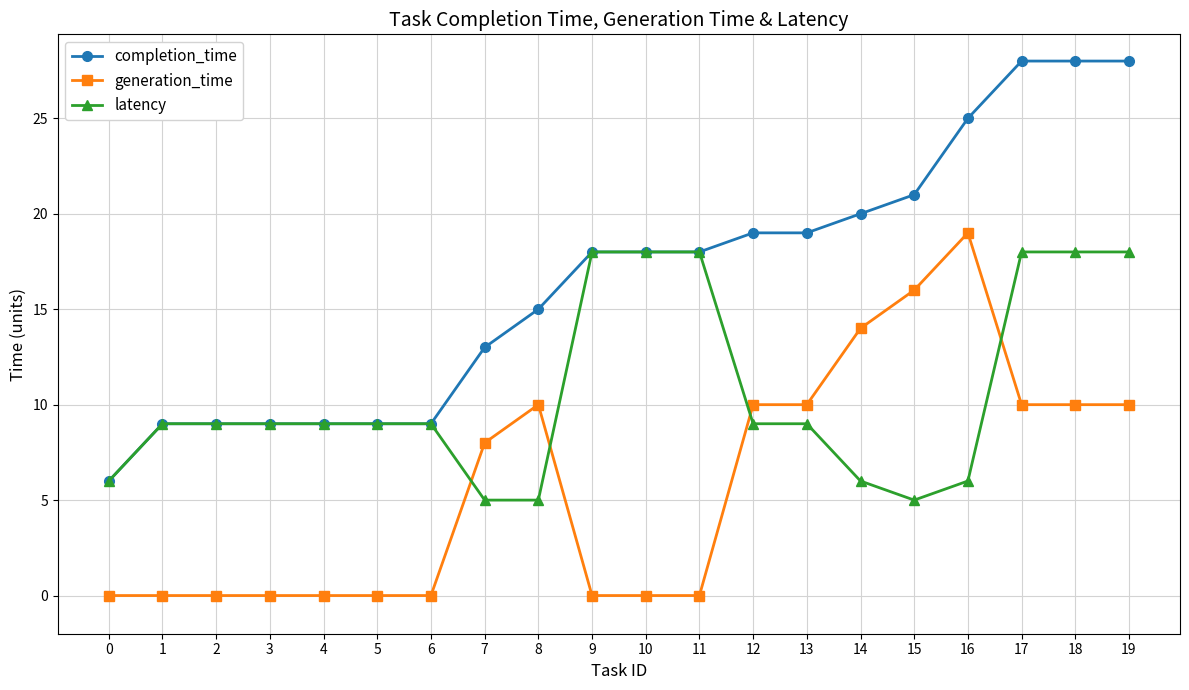

Reading left to right, extract all data points from this chart.

completion_time: 6	9	9	9	9	9	9	13	15	18	18	18	19	19	20	21	25	28	28	28
generation_time: 0	0	0	0	0	0	0	8	10	0	0	0	10	10	14	16	19	10	10	10
latency: 6	9	9	9	9	9	9	5	5	18	18	18	9	9	6	5	6	18	18	18